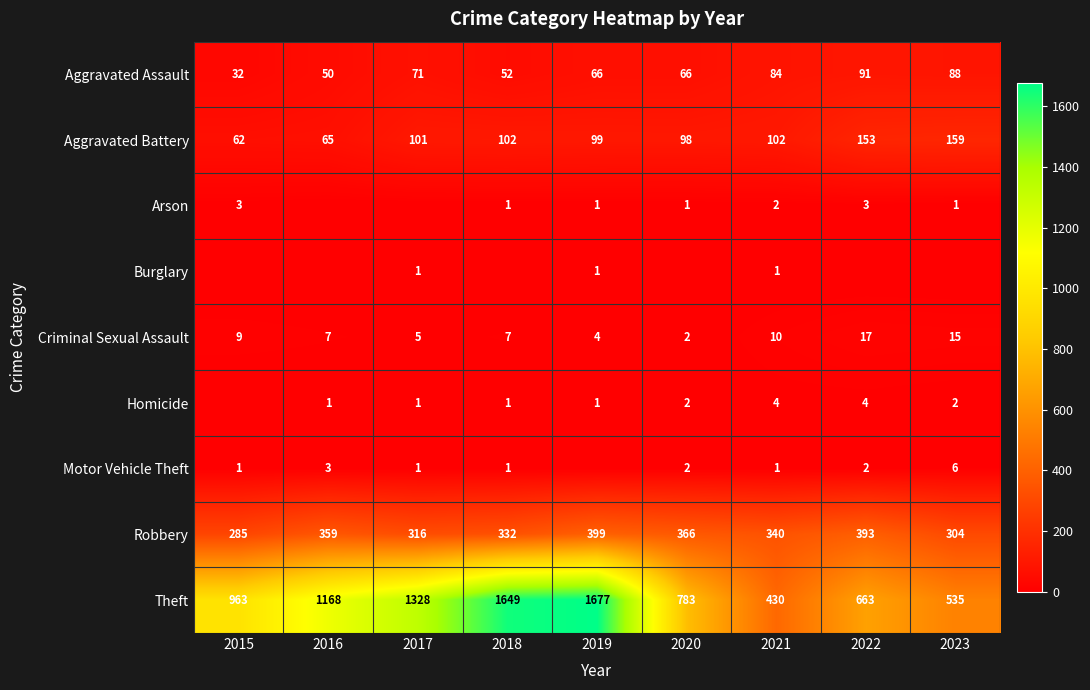

The value of Aggravated Assault at 2021 is 58. True or false?

False